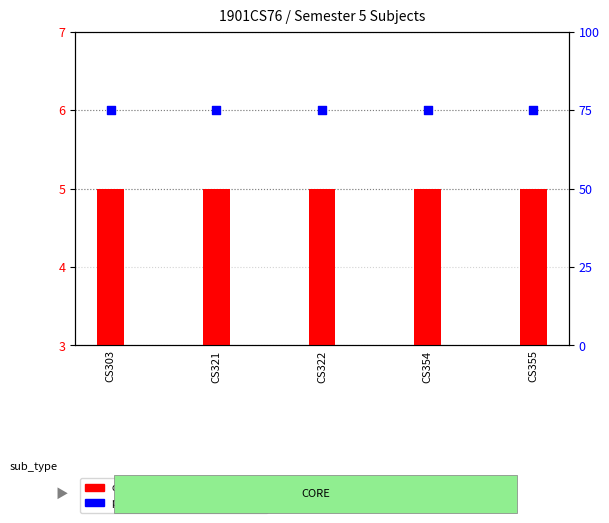

At how many categories does at least one series exceed 63?

5